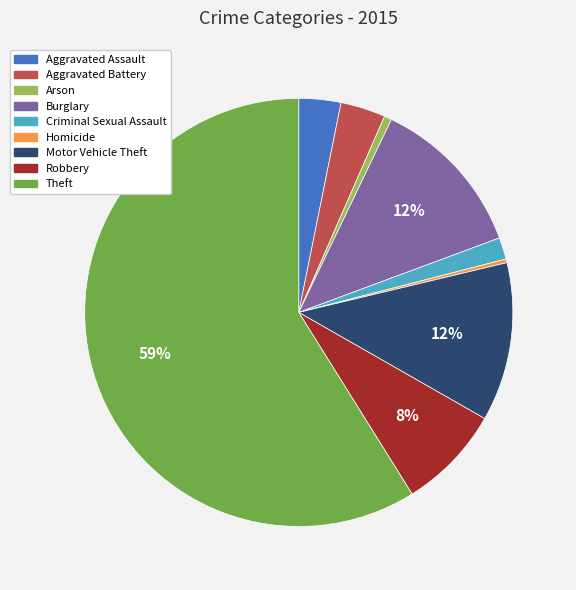

To the nearest percent, what percentage of the pie is Robbery?

8%